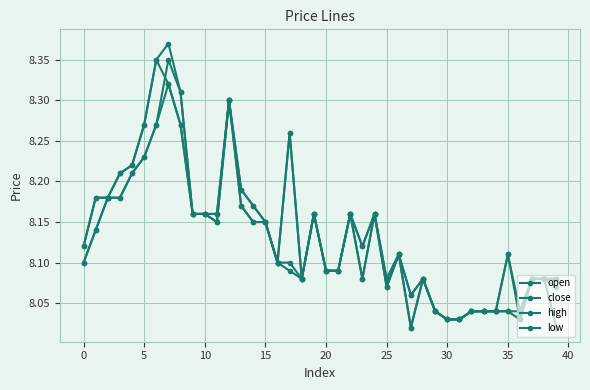

In open, how many points are lower than both neighbors (excluding endpoints)?

4